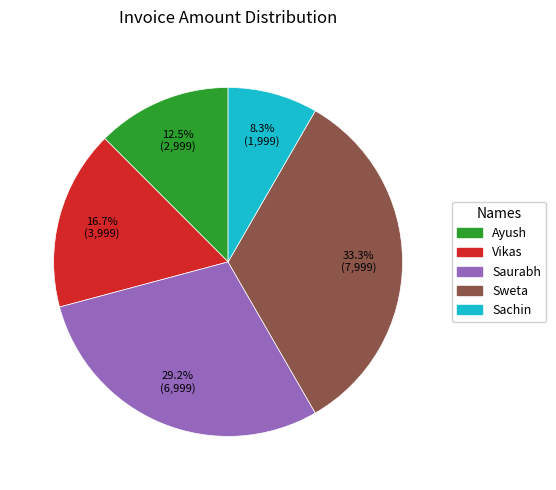

How much of the chart is everything except Vikas?

83.3%